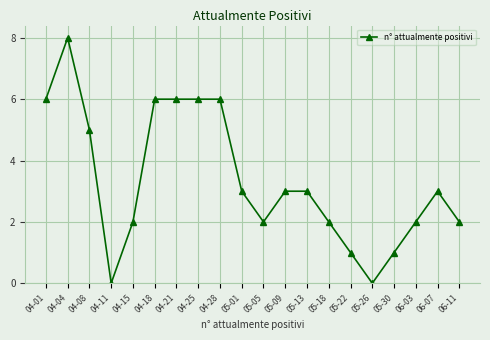

The chart shows a value of 5 at 04-08. True or false?

True